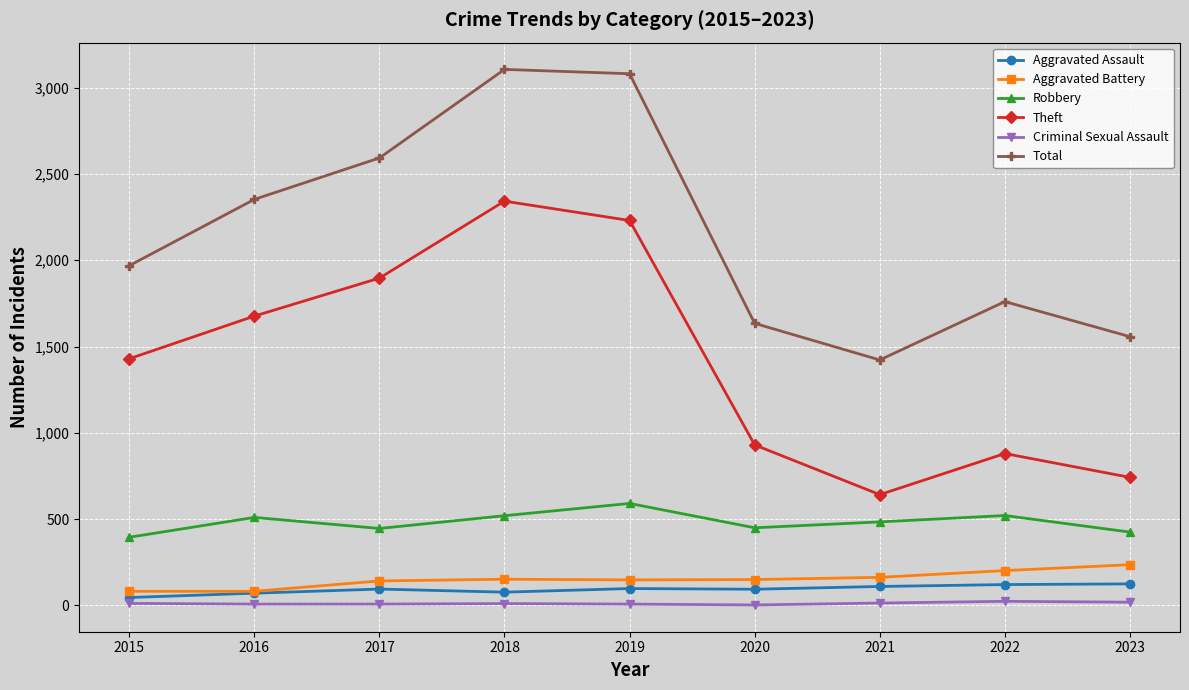

The Theft series shows 1224 at 2022. True or false?

False